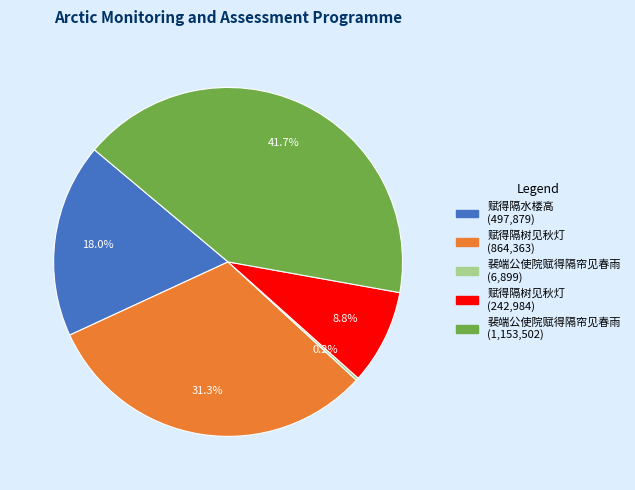

Is there a majority slice in this chart?

No